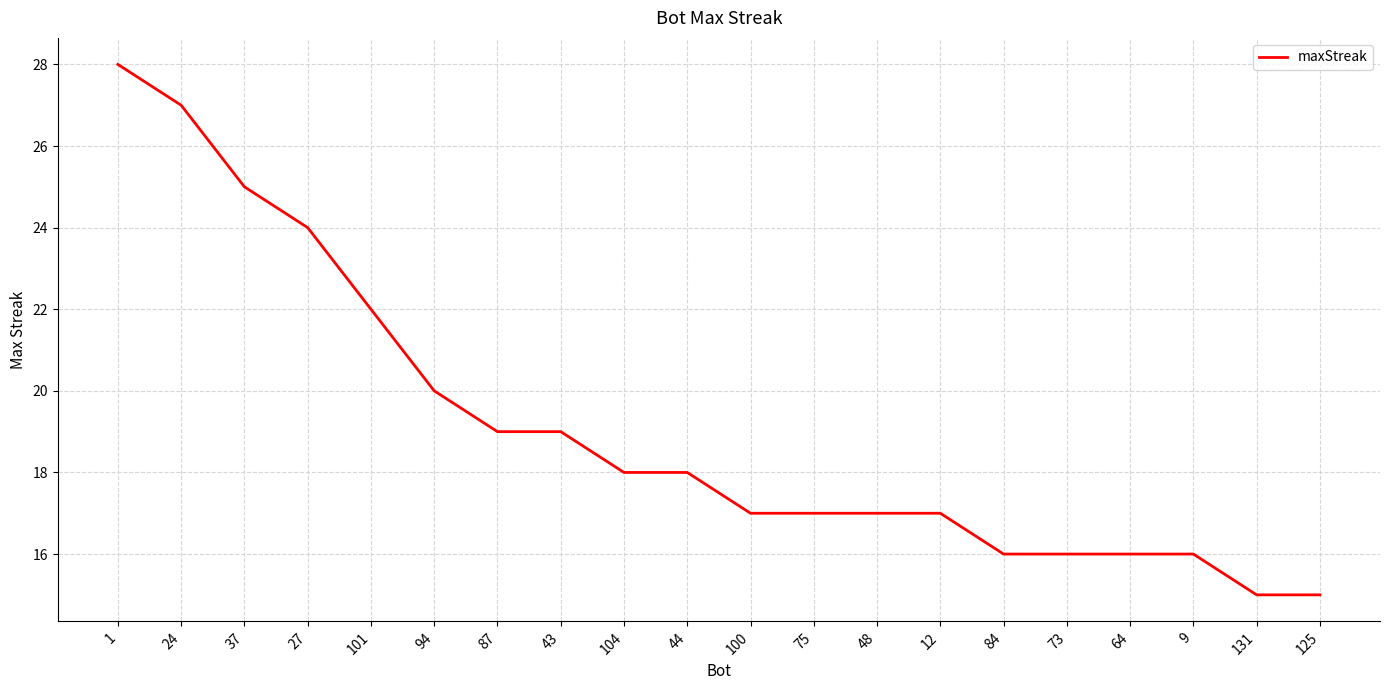

Does the chart display data point markers on the line(s)?

No